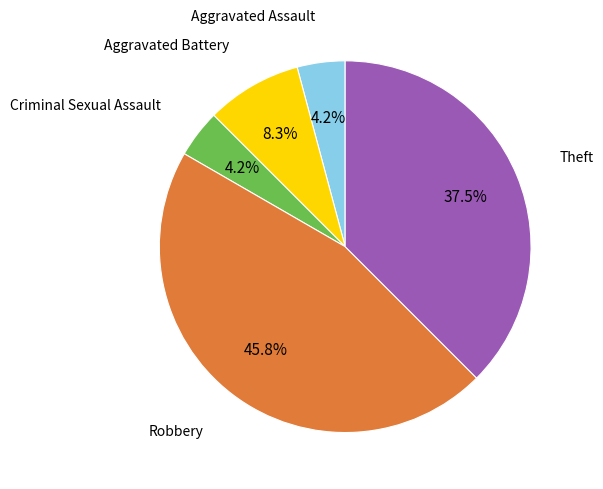

To the nearest percent, what is the difference between the largest and smallest slice percentages?

42%